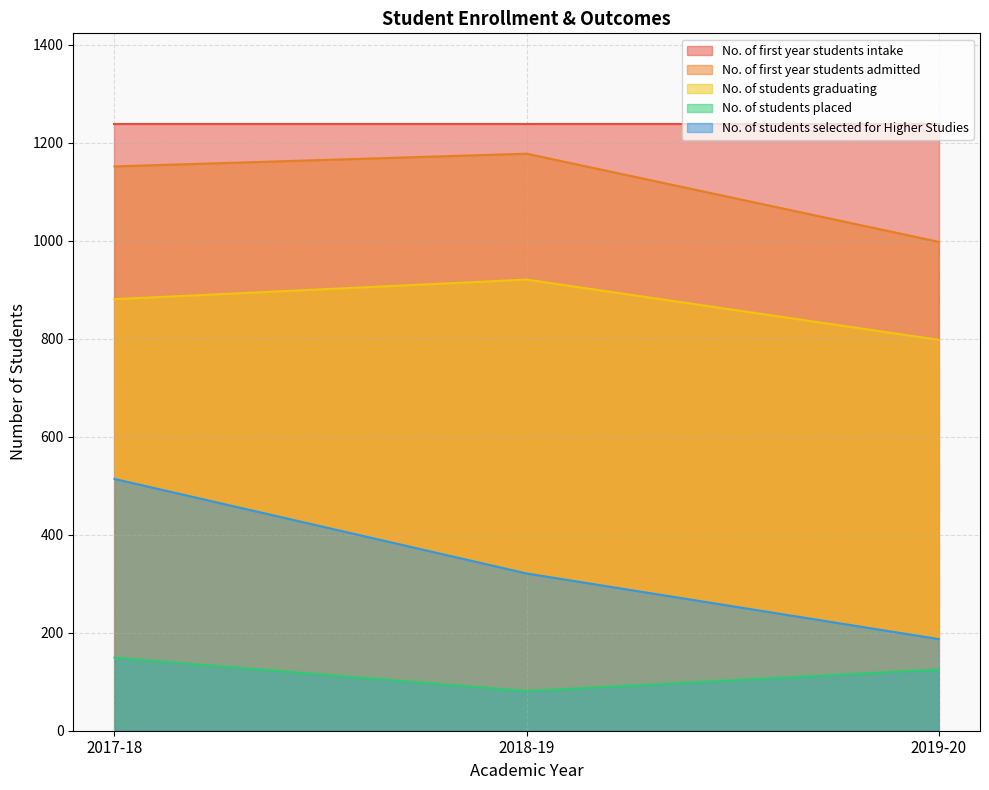

At how many categories does at least one series exceed 661?

3